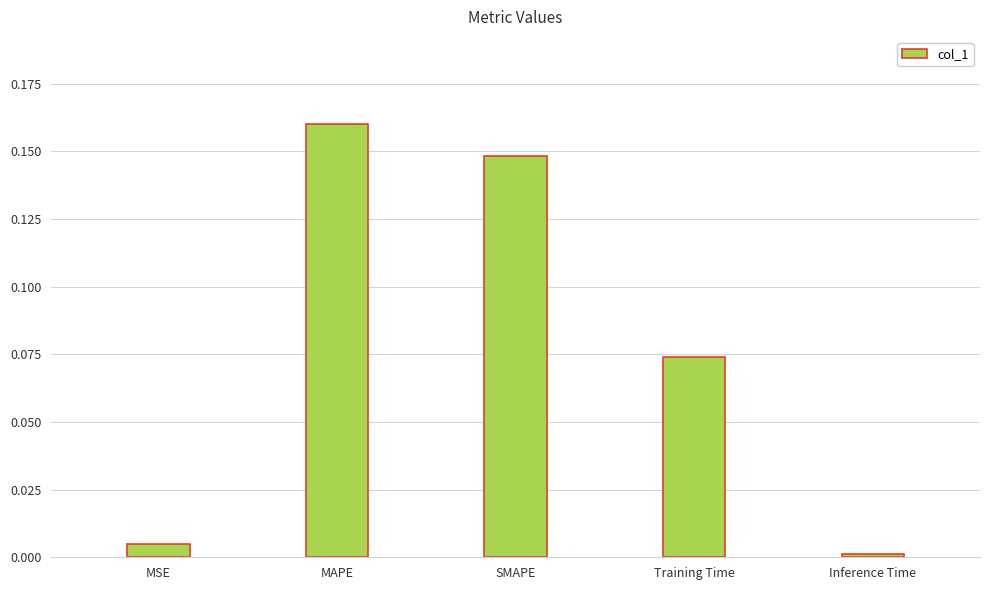

The value at MAPE is 0.1. True or false?

False